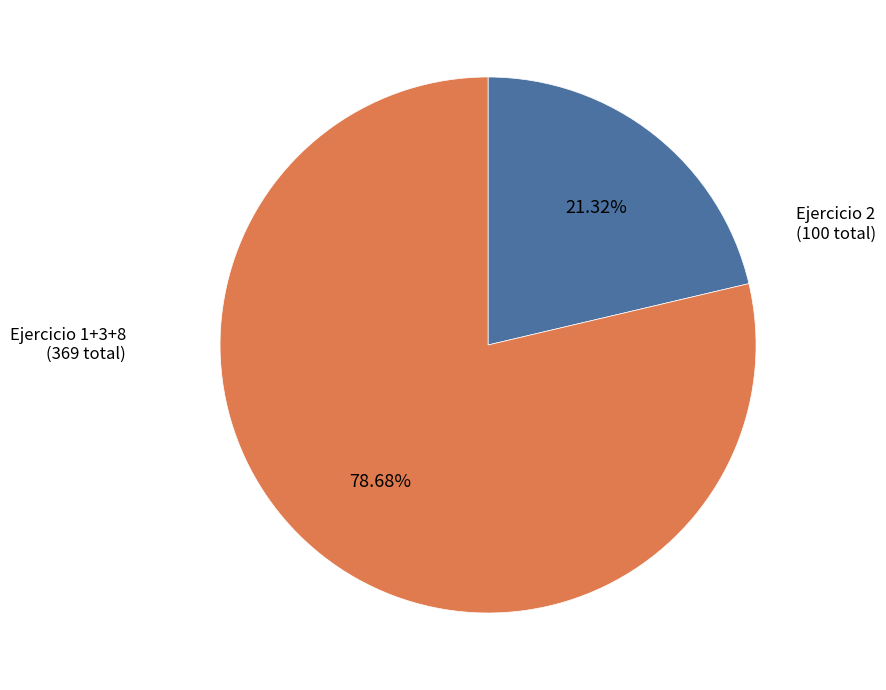

Does any single category account for the majority?

Yes